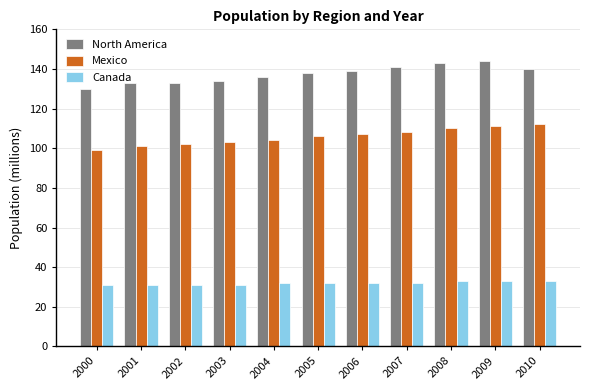

Count the number of categories in the chart.

11